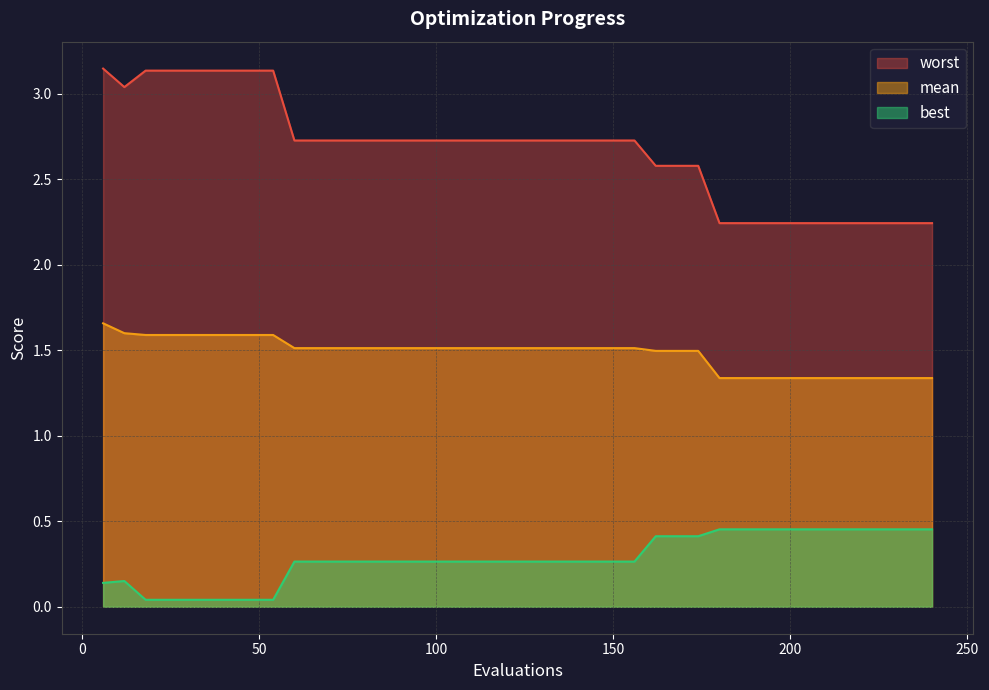

Which series has the largest range (max minus min)?

worst